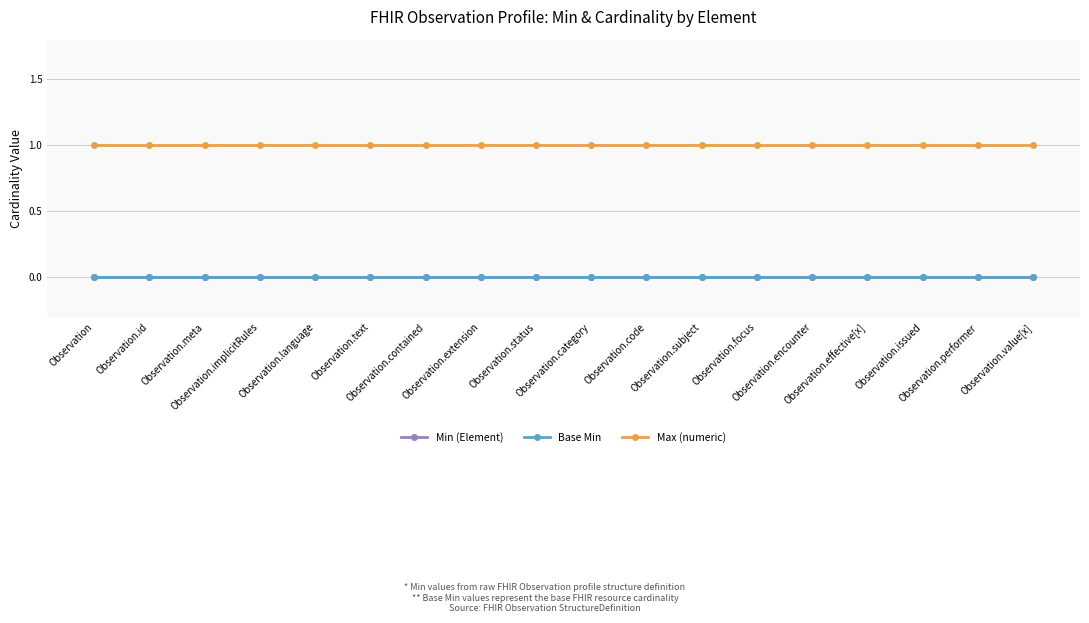

At Observation.text, list the series in order from smallest to largest.

Min (Element), Base Min, Max (numeric)